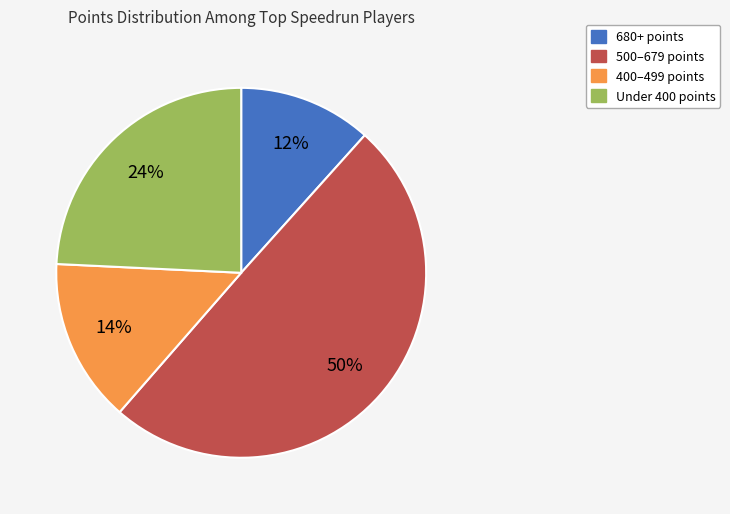

To the nearest percent, what is the difference between the largest and smallest slice percentages?

38%